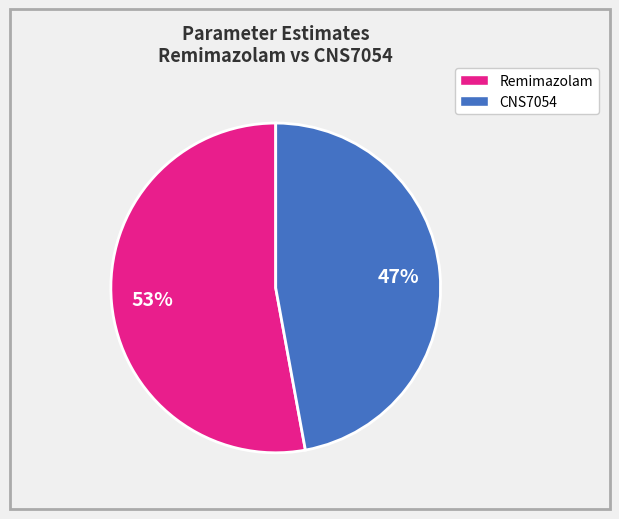

Count the number of slices in the pie.

2